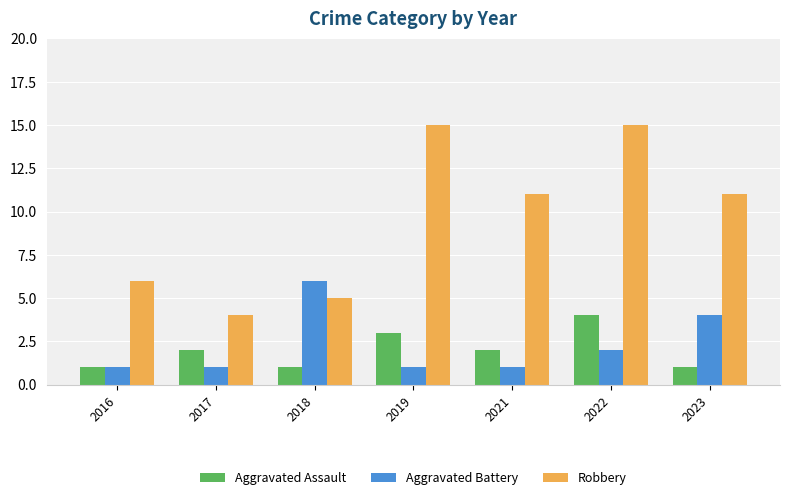

Where does the Robbery series first go above 11?

2019